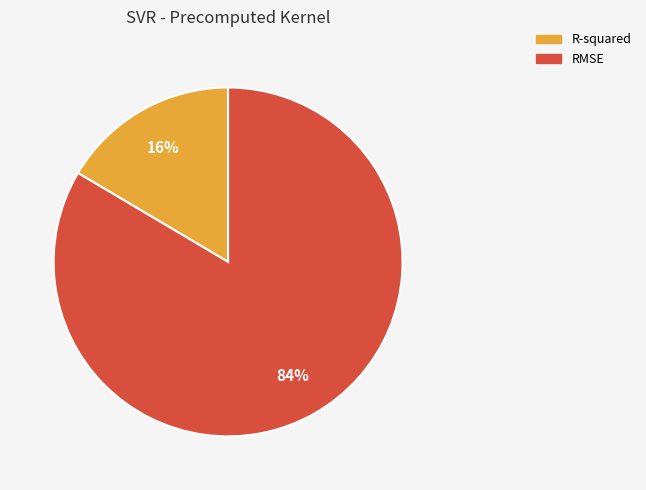

The RMSE slice represents 84% of the pie. True or false?

True